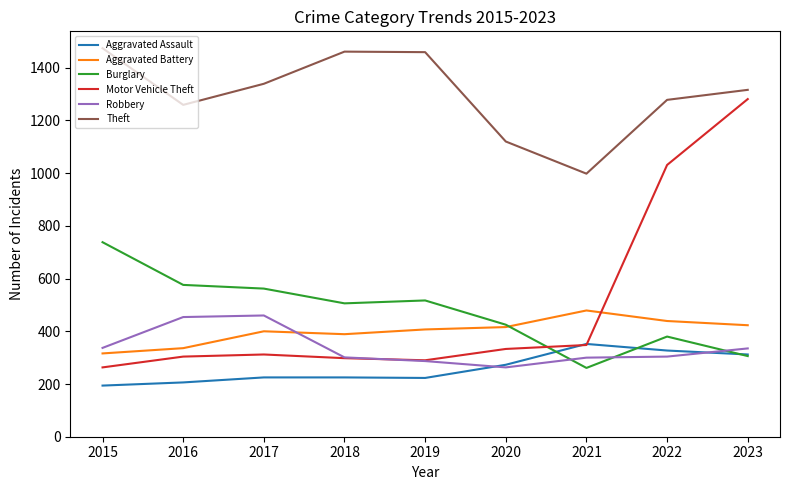

How many lines are shown in the chart?

6